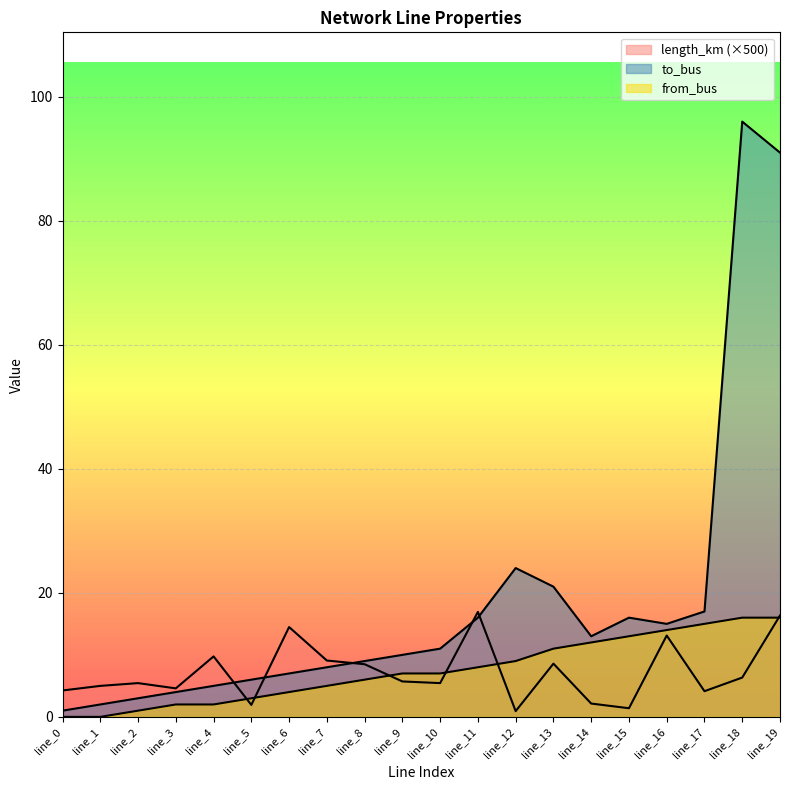

Which series has the largest range (max minus min)?

to_bus